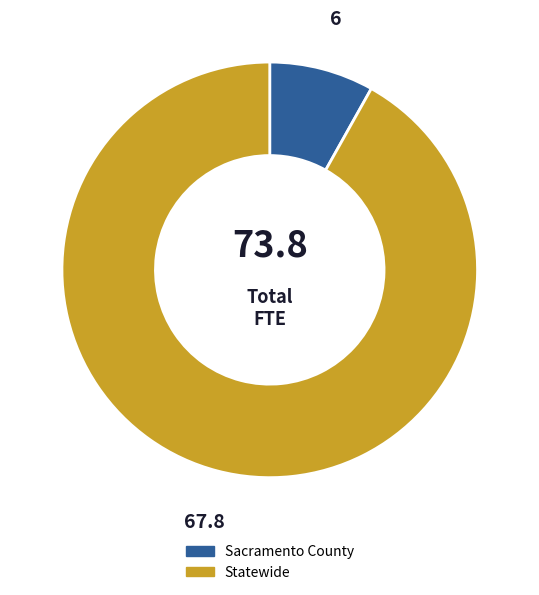

Between Sacramento County and Statewide, which is larger?

Statewide